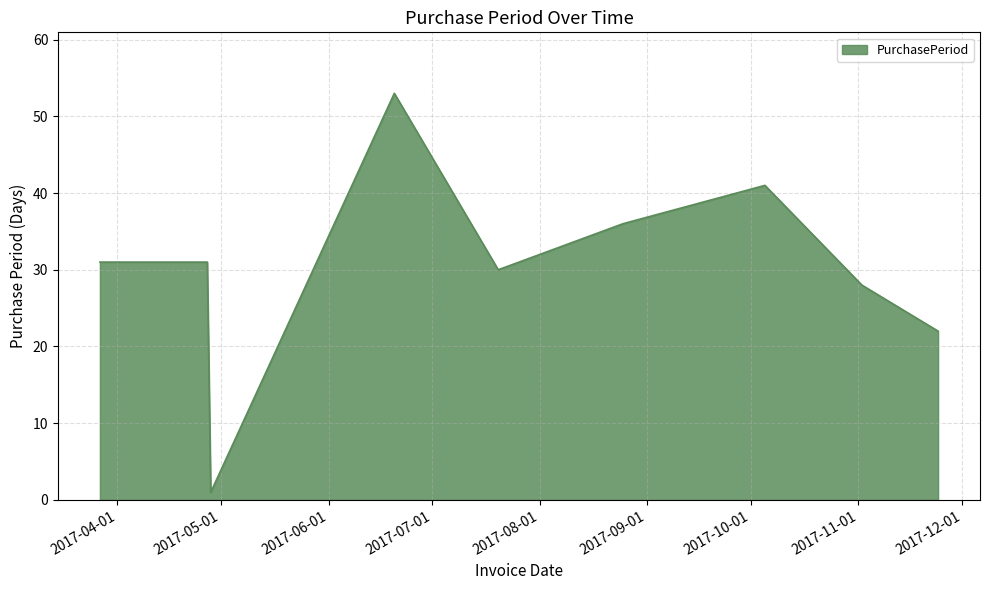

What is the difference between the maximum and minimum values?

52